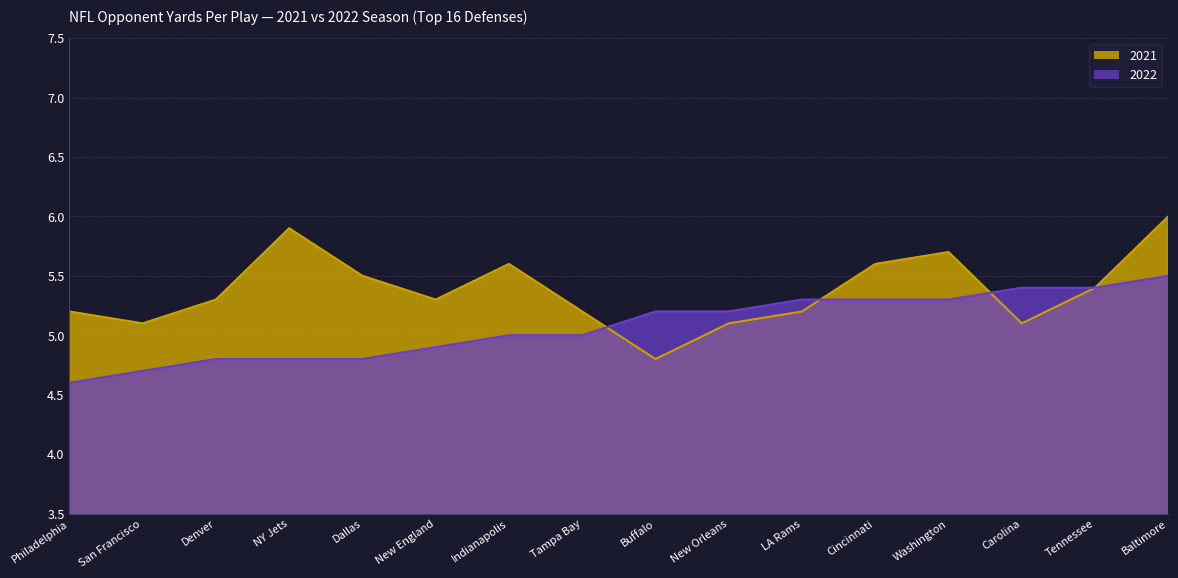

True or false: 2021 has more than 1 points higher than both neighbors.

True